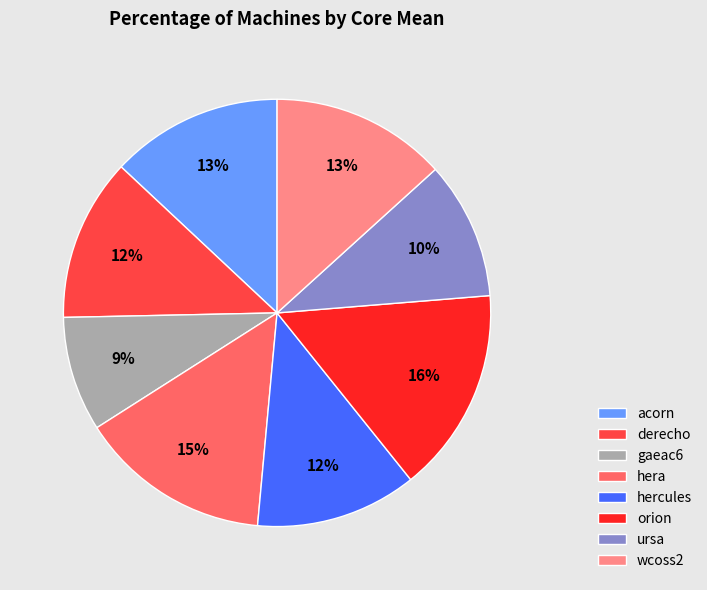

Which category has the biggest portion of the pie?

orion